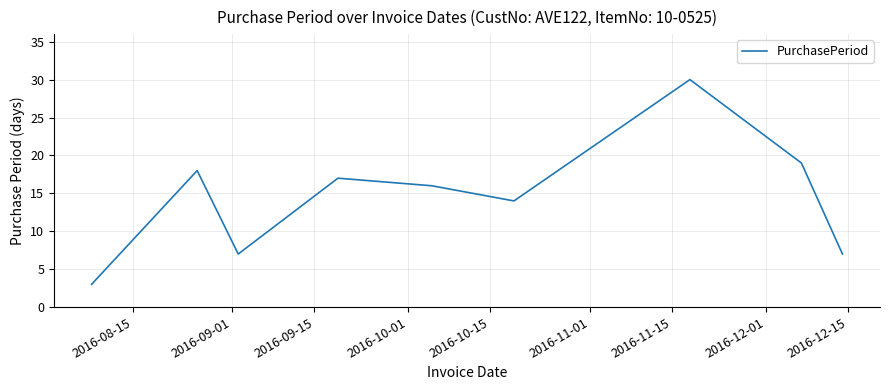

What is the greatest value displayed?

30